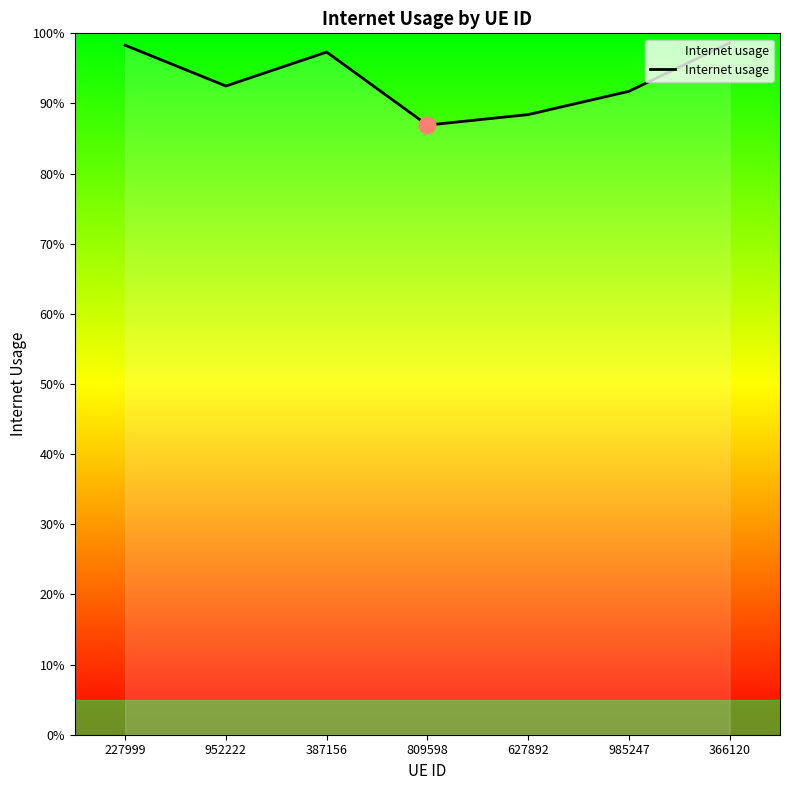

Reading left to right, list all the values displayed in this chart.

227999=1.0	952222=0.9	387156=1.0	809598=0.9	627892=0.9	985247=0.9	366120=1.0